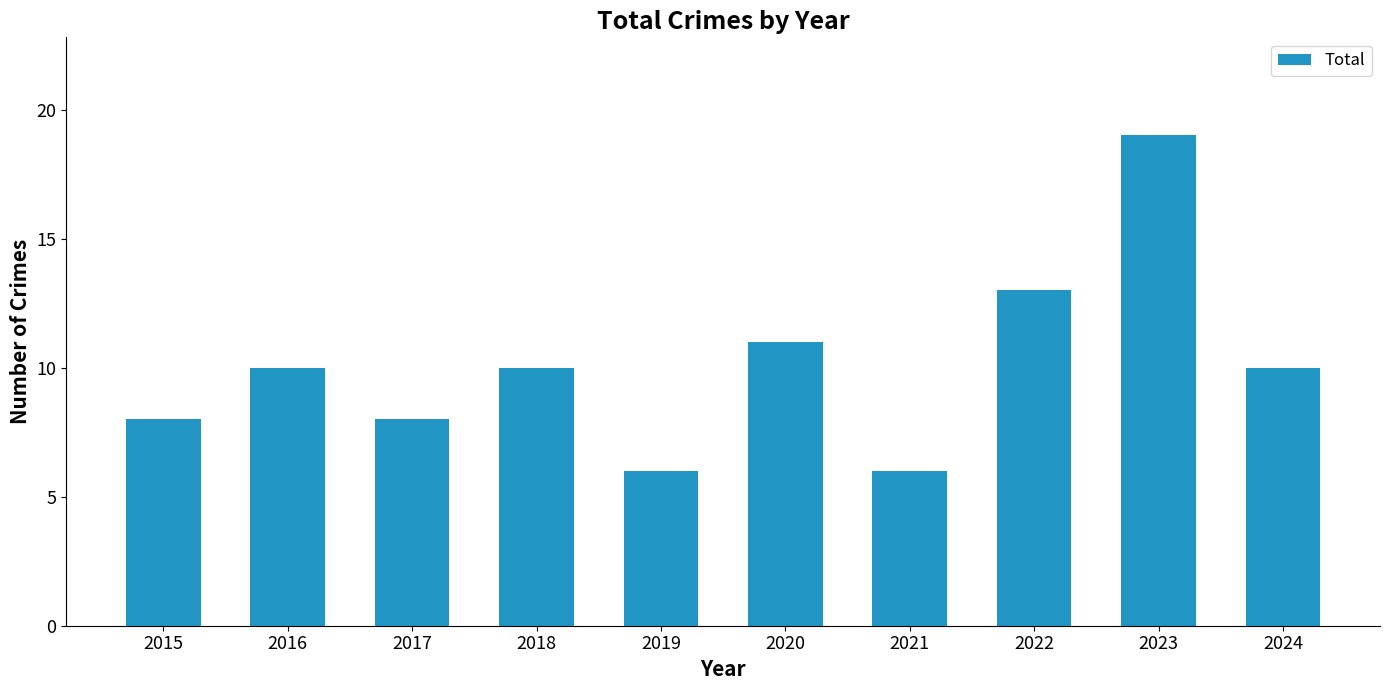

What is the ratio of the value at 2015 to the value at 2019?

1.3